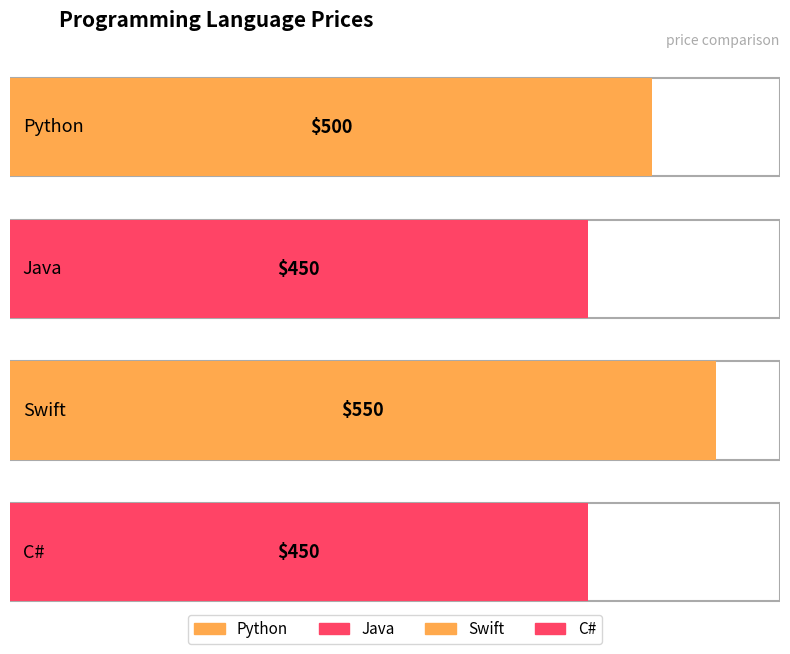

List the labels in order of value, largest first.

Swift, Python, Java, C#